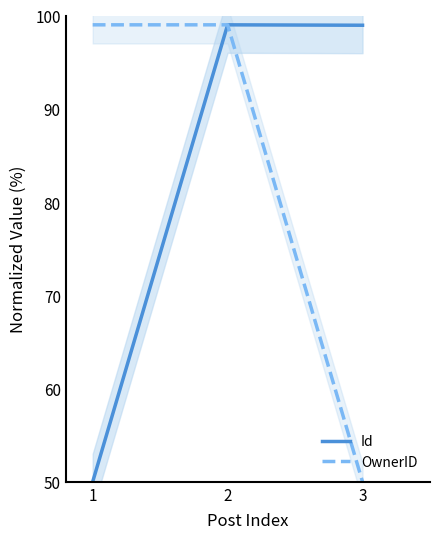

At how many categories does at least one series exceed 95?

3